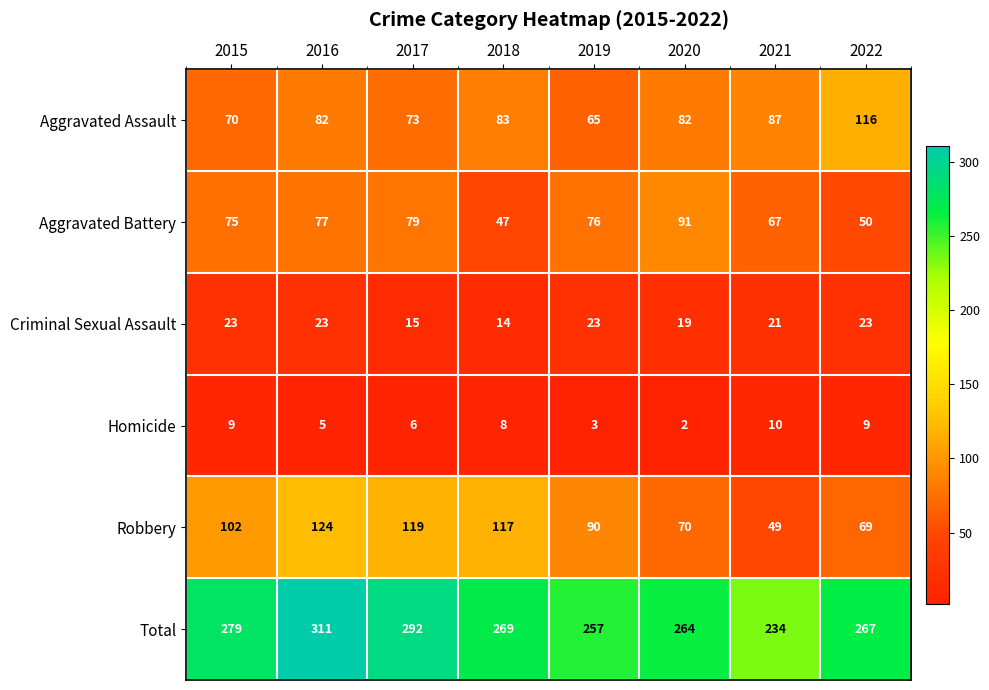

At which label does Homicide first exceed 8?

2015